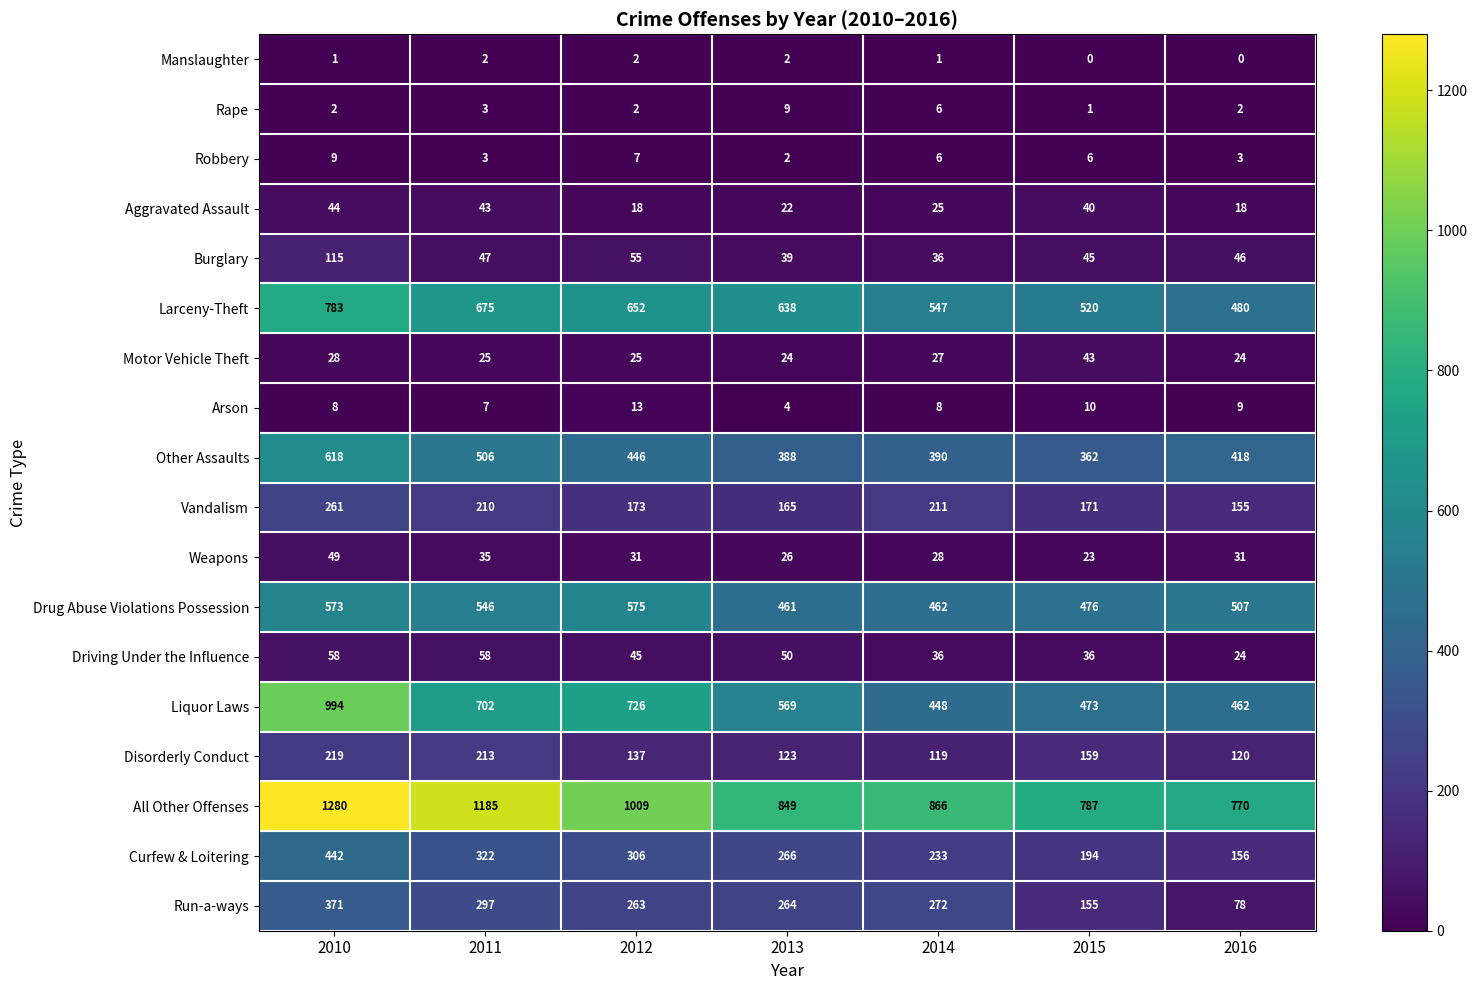

Which series has the widest spread of values?

Liquor Laws